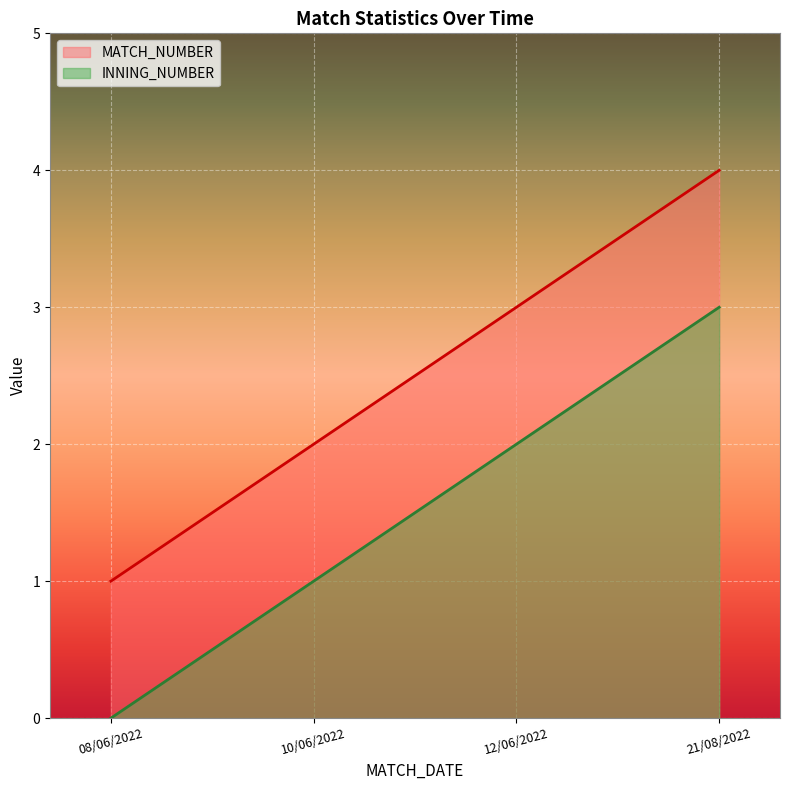

Where is MATCH_NUMBER nearest to the value 2?

10/06/2022